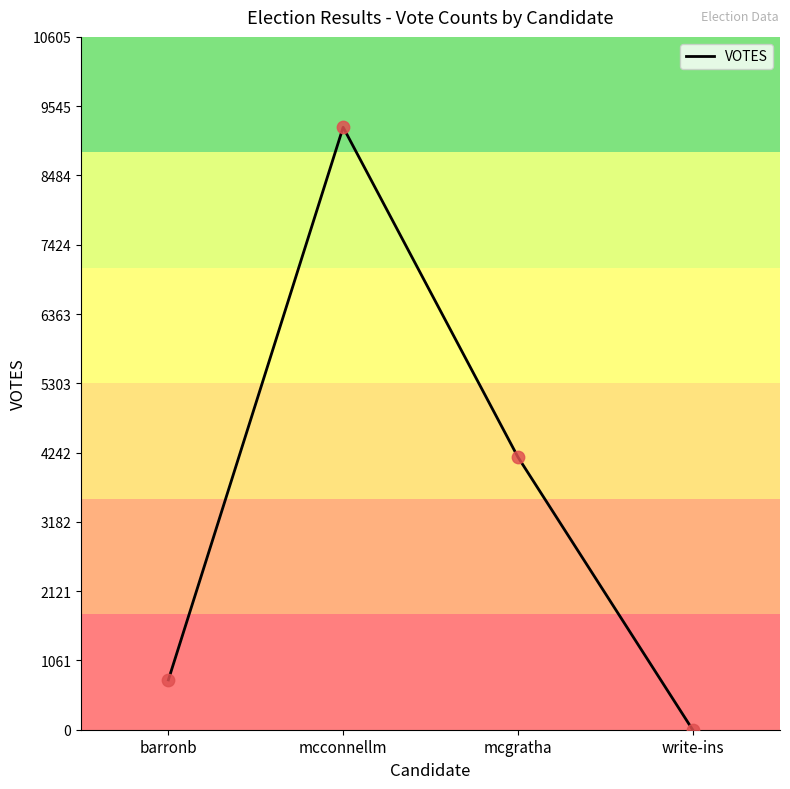

What is the change in value from mcconnellm to mcgratha?

-5047